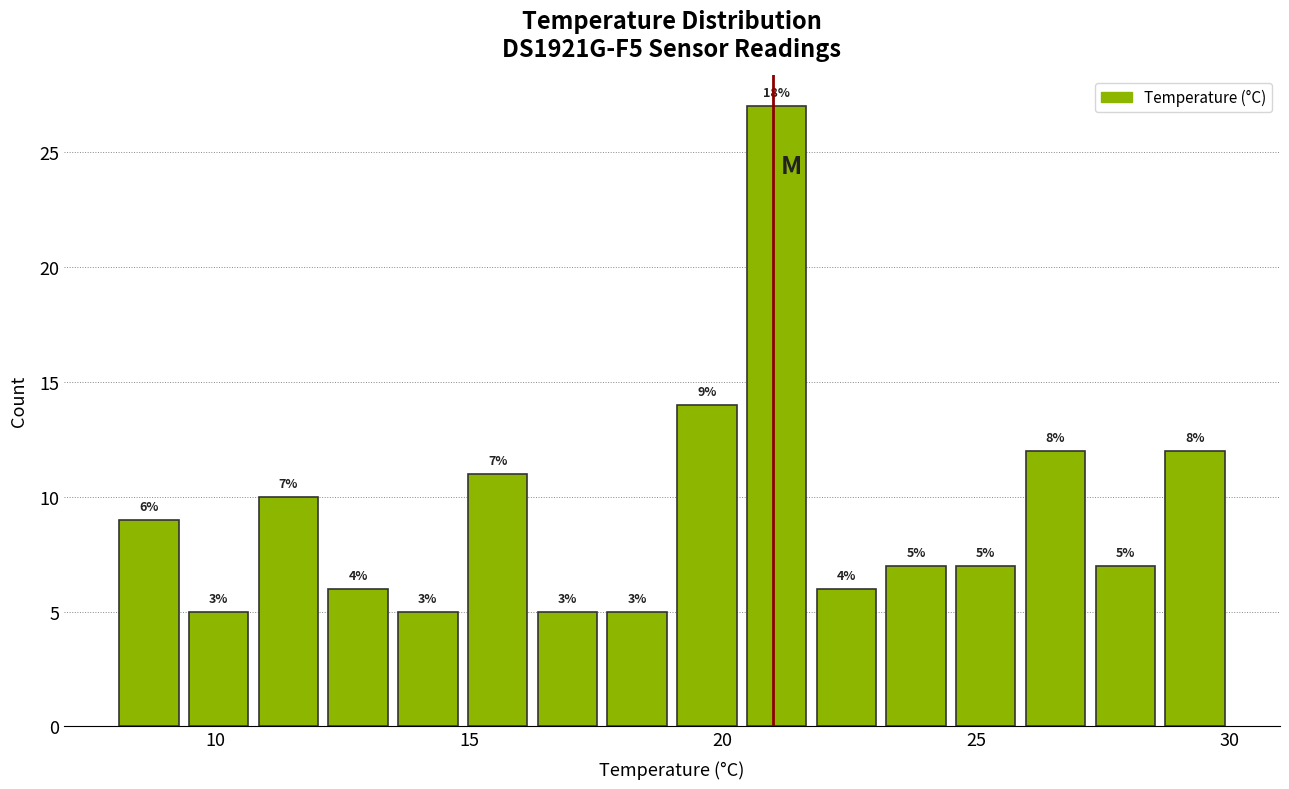

Read against the x-axis, roughly where is the centre of the tallest bar?

21.0